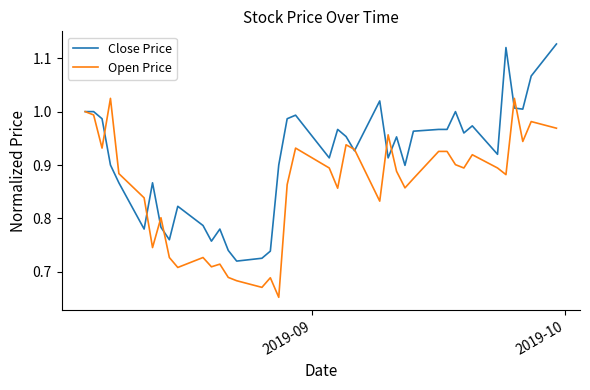

Which series has the widest spread of values?

Close Price